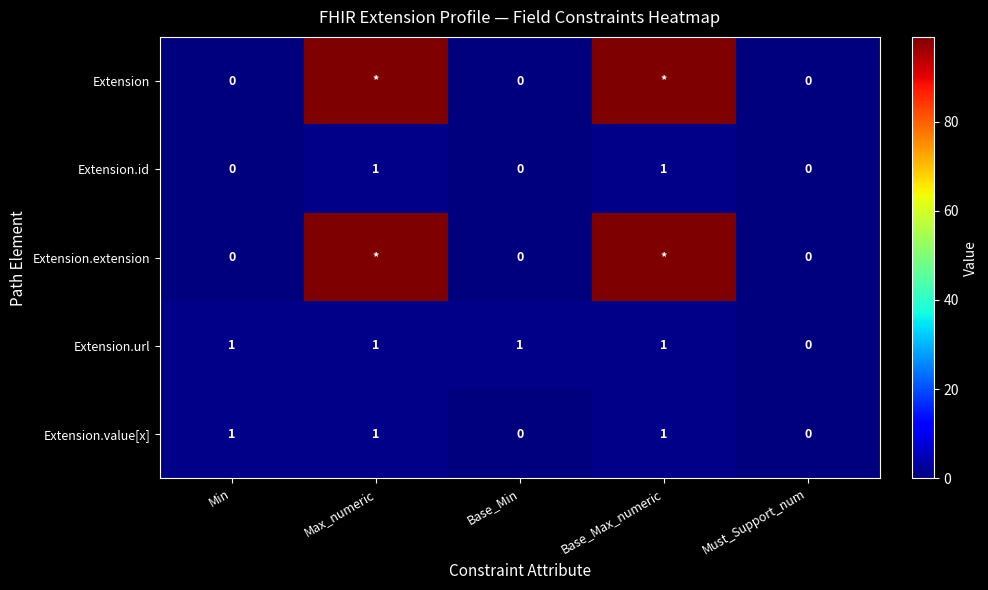

At which category is the sum across all series the highest?

Max_numeric